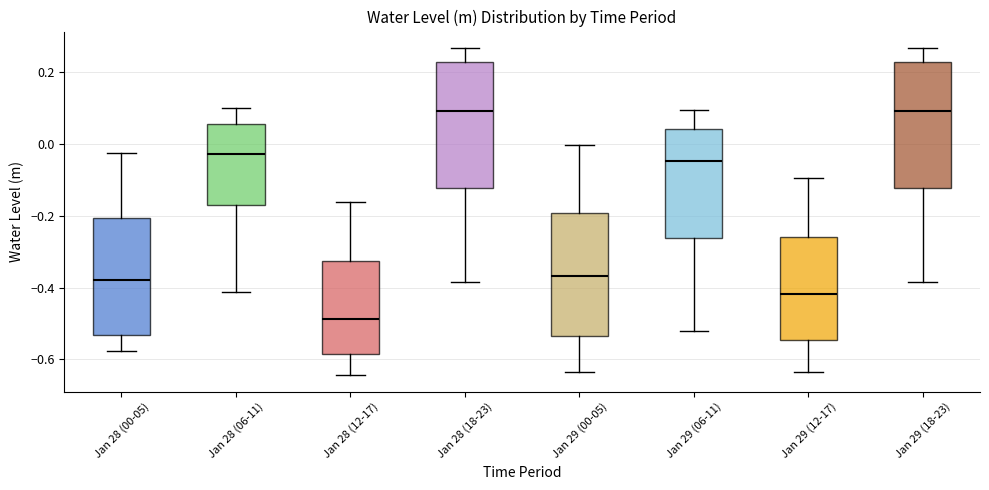

Reading left to right, transcribe this box plot: for each box, give where its median line is, the range the box spans, and where its two whiskers end, as read against the y-axis. The values are not printed on the chart, so give them approximately, as read against the axis.

Jan 28 (00-05): median -0.38, box -0.54 to -0.20, whiskers -0.58 to -0.02
Jan 28 (06-11): median -0.02, box -0.16 to 0.06, whiskers -0.42 to 0.10
Jan 28 (12-17): median -0.48, box -0.58 to -0.32, whiskers -0.64 to -0.16
Jan 28 (18-23): median 0.10, box -0.12 to 0.22, whiskers -0.38 to 0.26
Jan 29 (00-05): median -0.36, box -0.54 to -0.20, whiskers -0.64 to 0.00
Jan 29 (06-11): median -0.04, box -0.26 to 0.04, whiskers -0.52 to 0.10
Jan 29 (12-17): median -0.42, box -0.54 to -0.26, whiskers -0.64 to -0.10
Jan 29 (18-23): median 0.10, box -0.12 to 0.22, whiskers -0.38 to 0.26